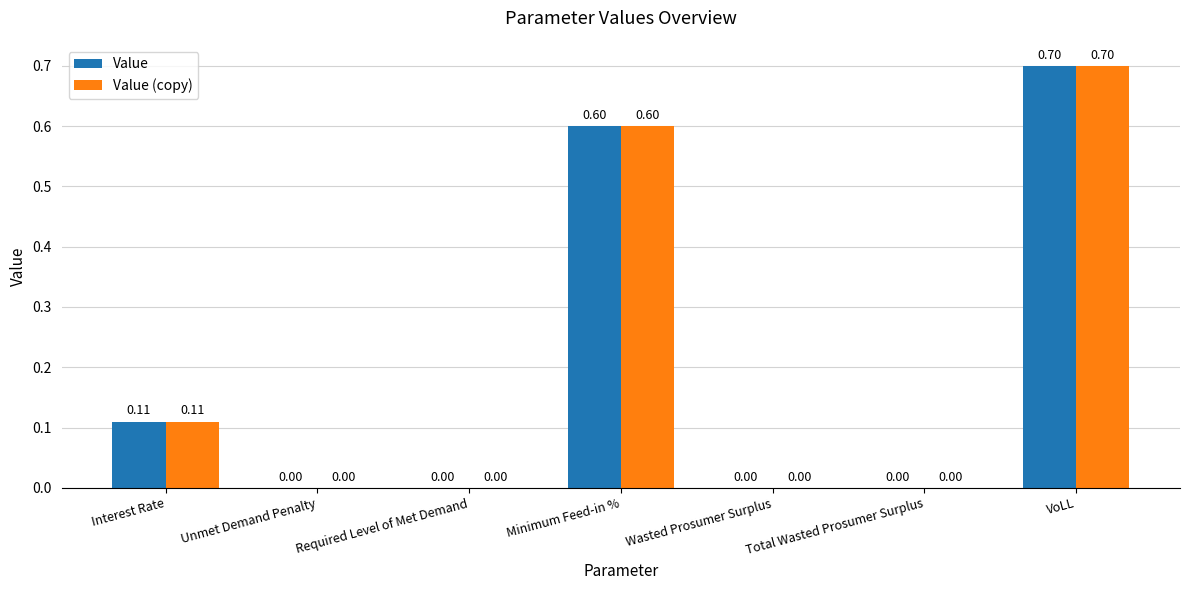

At which category does the chart reach its peak across all series?

VoLL